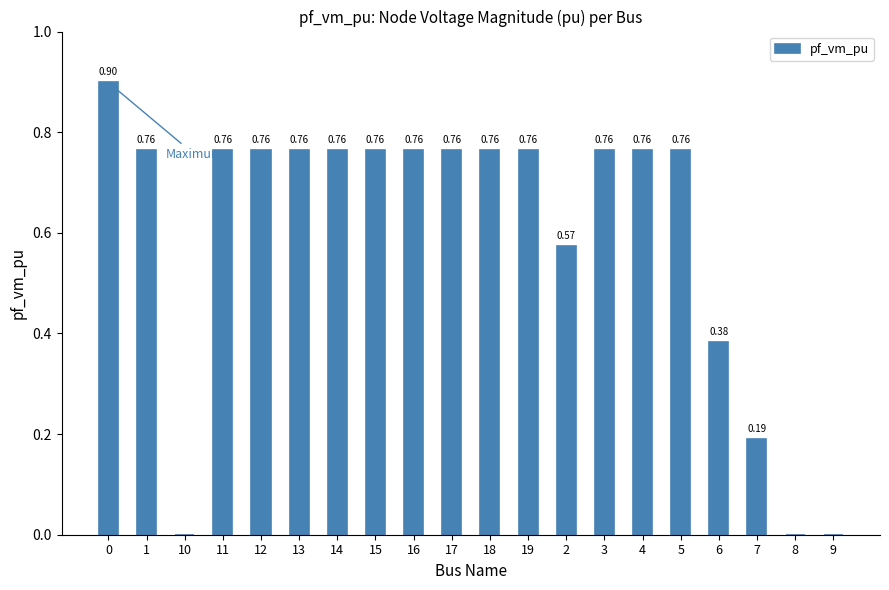

Count the number of categories in the chart.

20